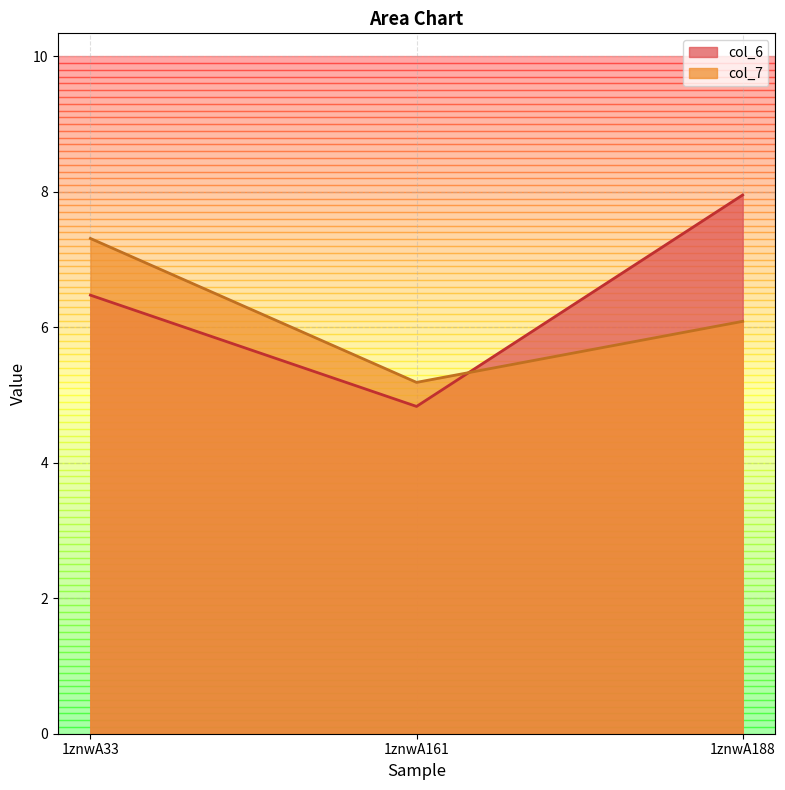

Rank the categories by col_7 value from lowest to highest.

1znwA161, 1znwA188, 1znwA33